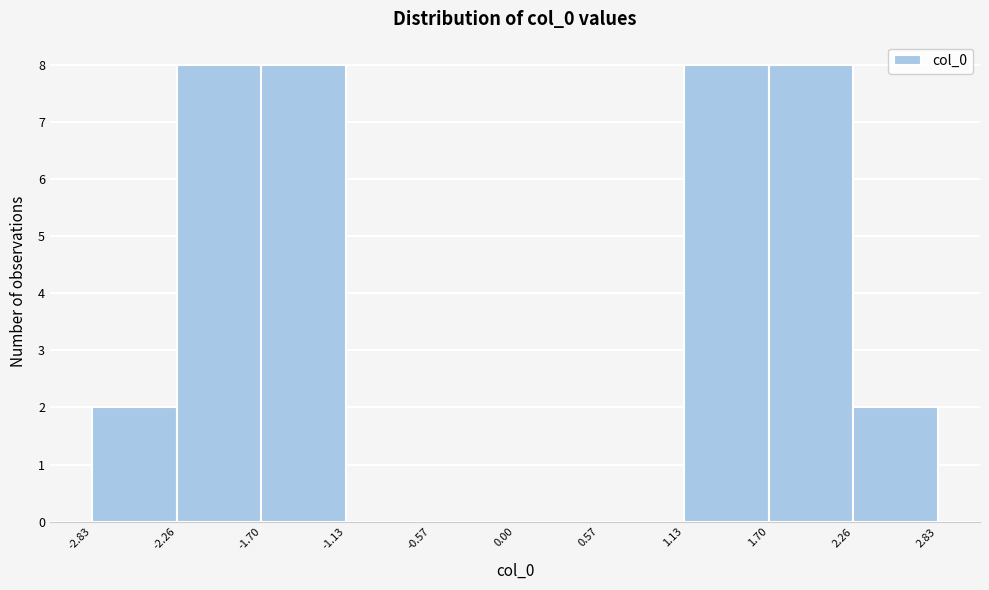

How tall is the bar that spans 1.13 to 1.70 on the x-axis? The values are not printed on the chart, so give them approximately, as read against the axis.

8